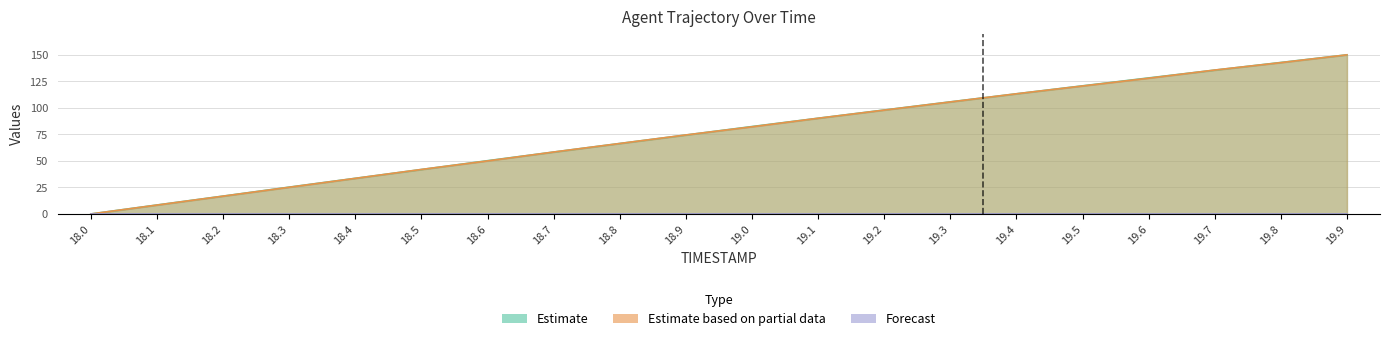

True or false: Y and X intersect in this chart.

True